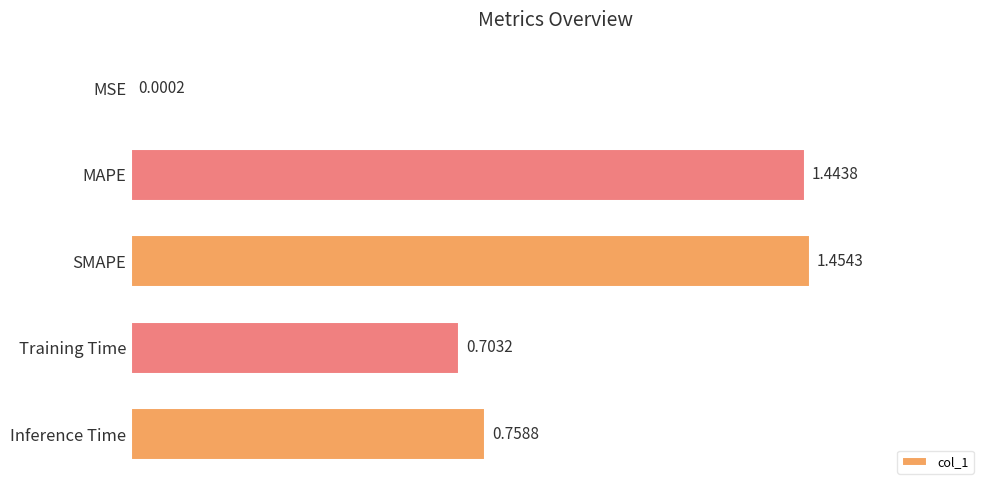

At which label is the value closest to 0?

MSE